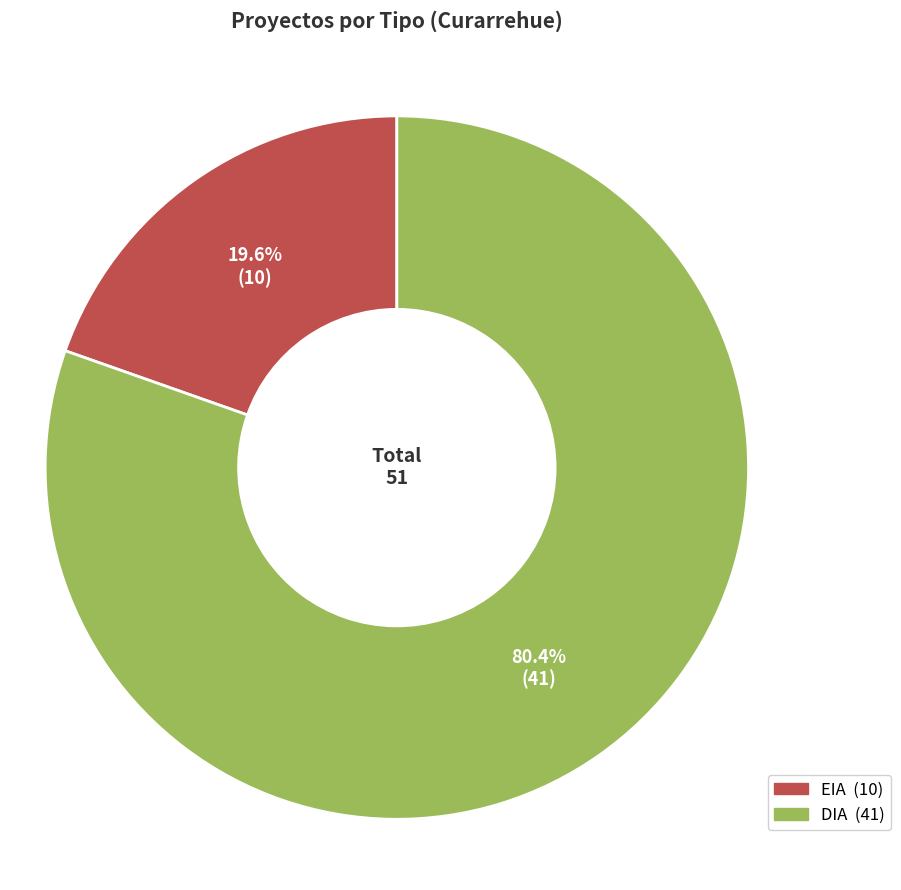

To the nearest percent, what is the average slice percentage?

50%